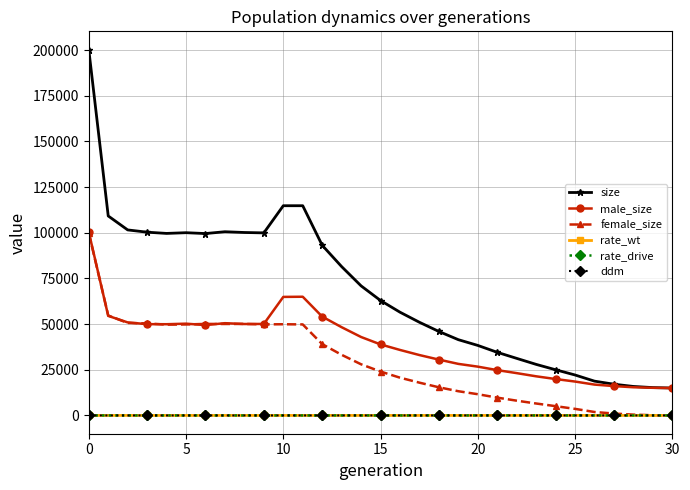

True or false: size has more than 0 points higher than both neighbors.

True